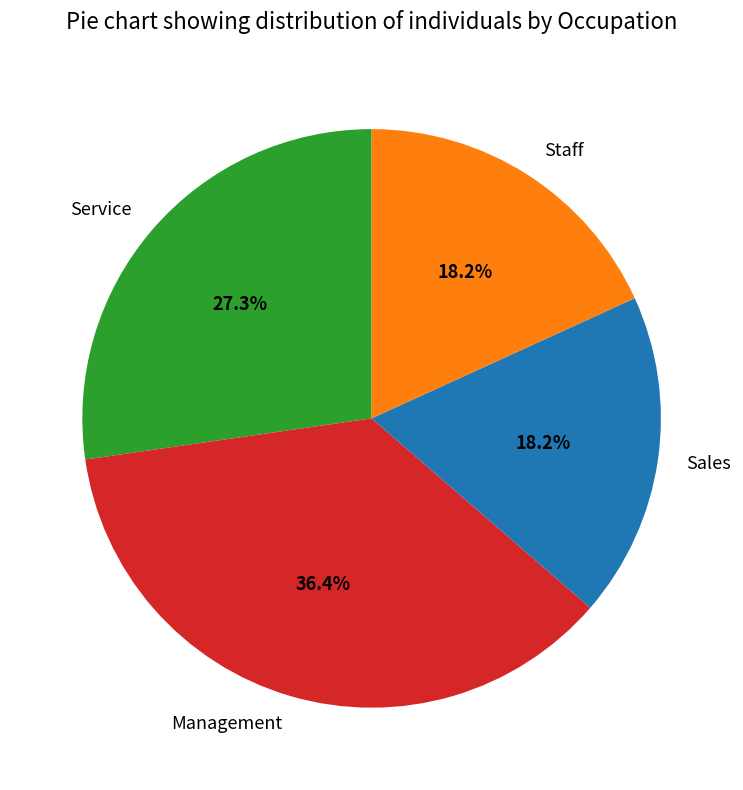

Is there a majority slice in this chart?

No